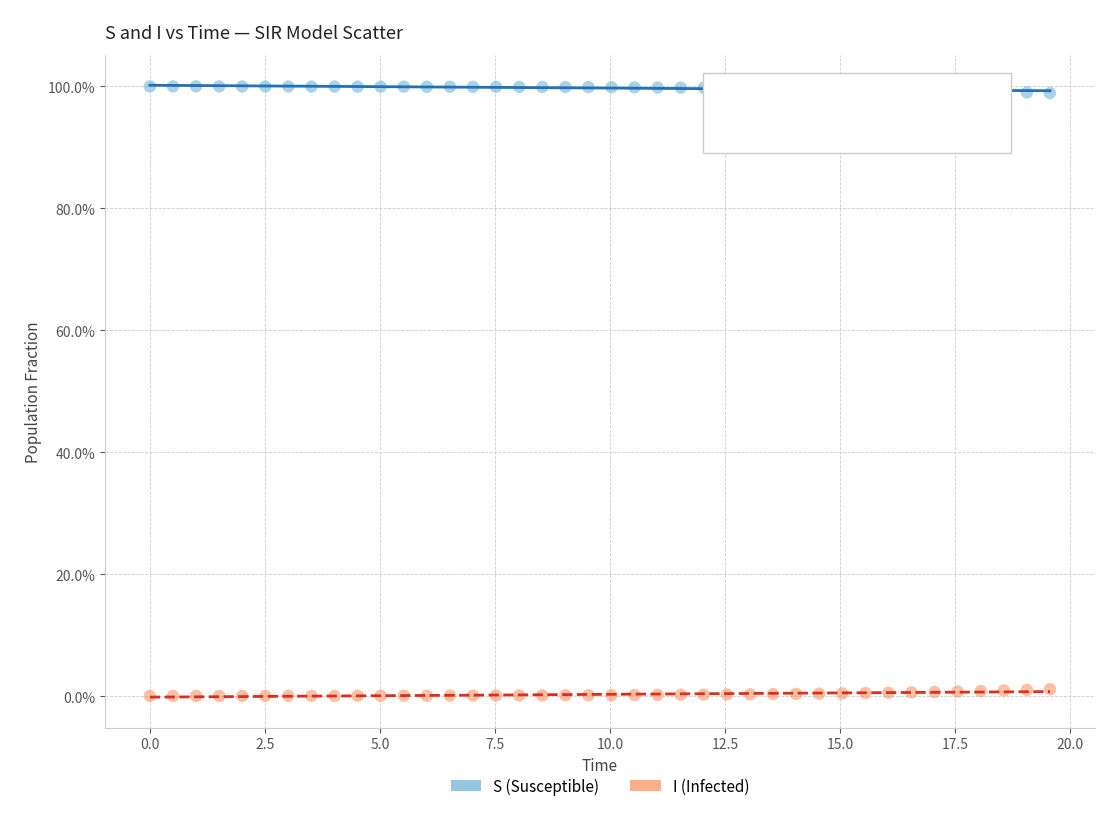

What are all the series names shown in the legend?

S (Susceptible), I (Infected)